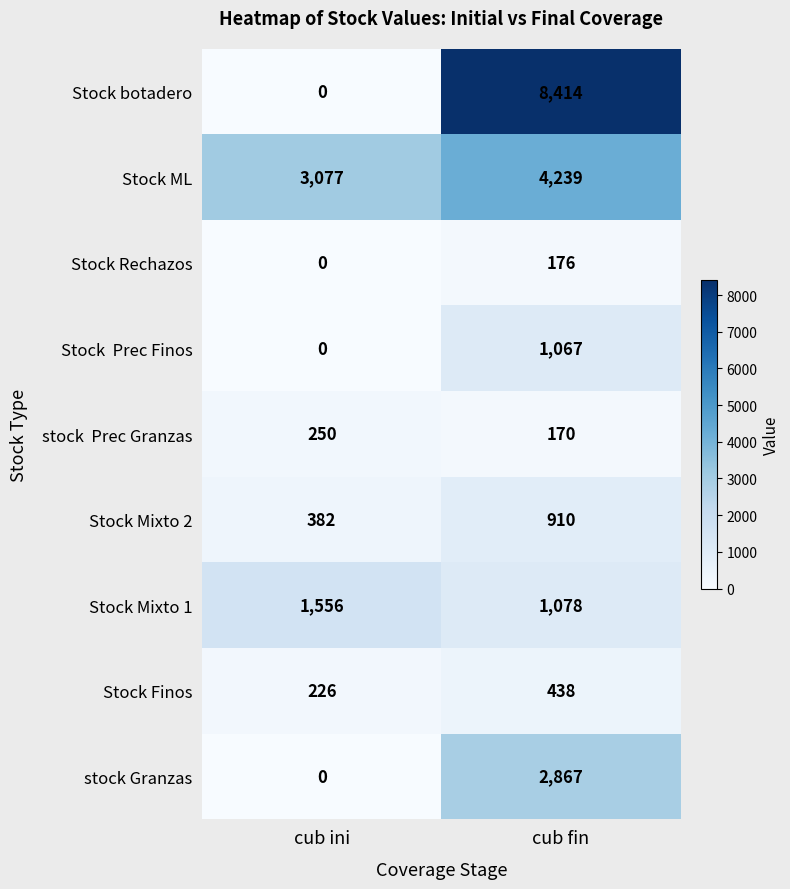

What is the maximum value shown in the chart?

8414